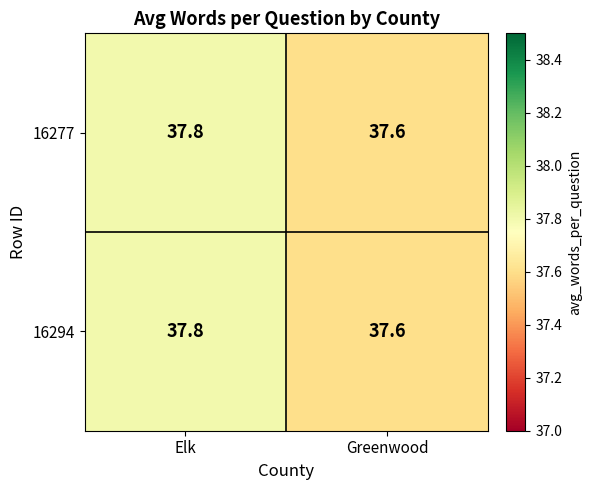

At which label is 16294 closest to 37?

Greenwood